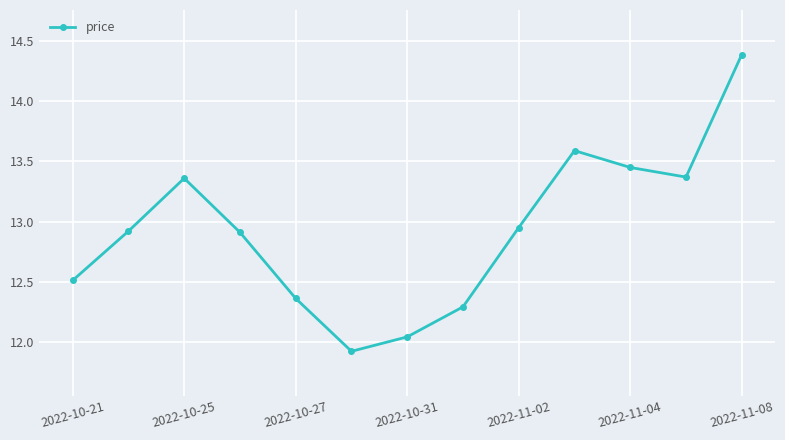

What is the difference between the maximum and minimum values?

2.5